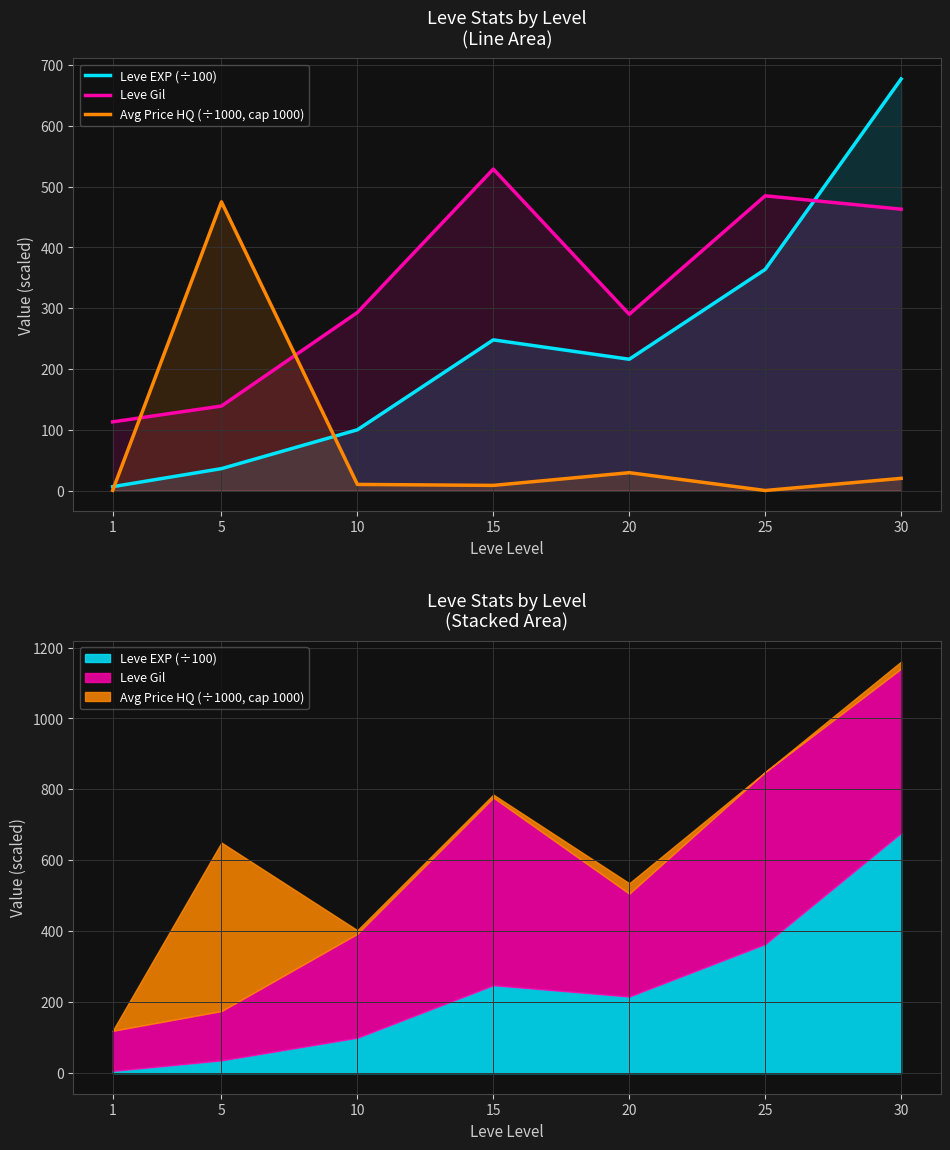

What is the difference between the Leve EXP (÷100) values at 15 and 10?

148.0